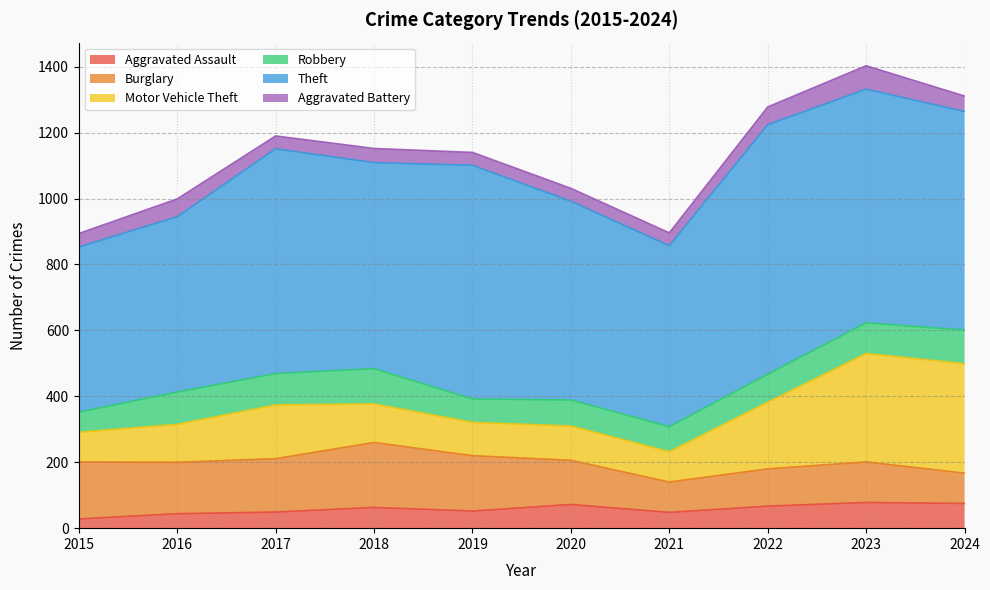

What is the spread (max minus min) of values at 2020?

564